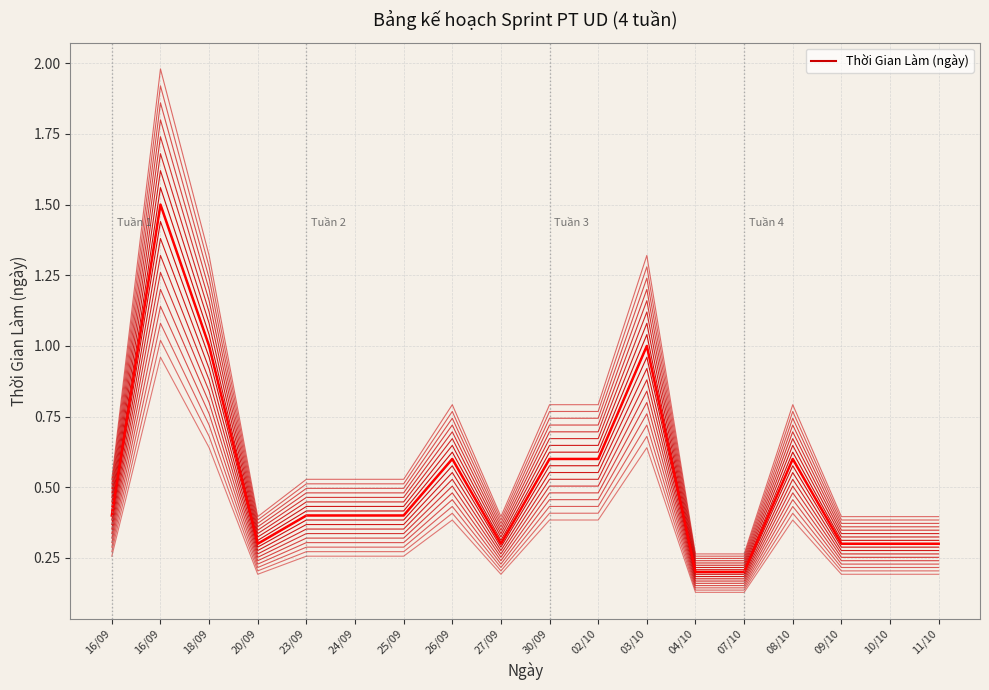

Reading right to left, extract all data points from this chart.

11/10=0.3	10/10=0.3	09/10=0.3	08/10=0.6	07/10=0.2	04/10=0.2	03/10=1.0	02/10=0.6	30/09=0.6	27/09=0.3	26/09=0.6	25/09=0.4	24/09=0.4	23/09=0.4	20/09=0.3	18/09=1.0	16/09=1.5	16/09=0.4